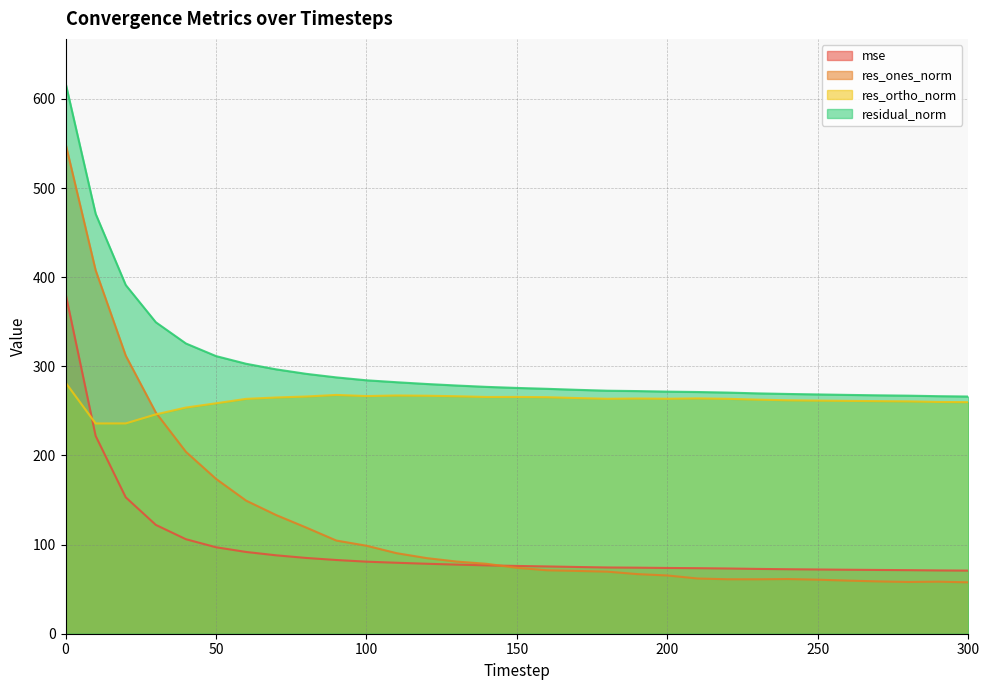

How many lines are shown in the chart?

4